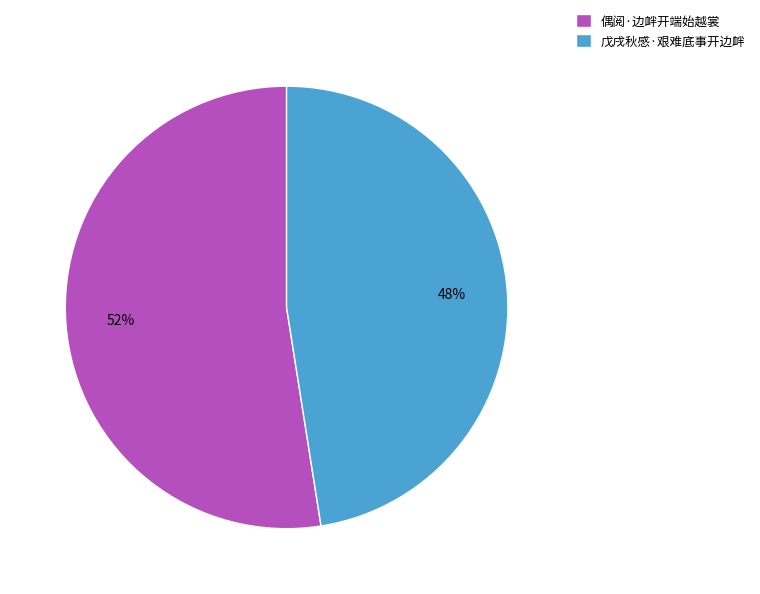

To the nearest percent, what is the combined percentage of 偶阅·边衅开端始越裳 and 戊戌秋感·艰难底事开边衅?

100%